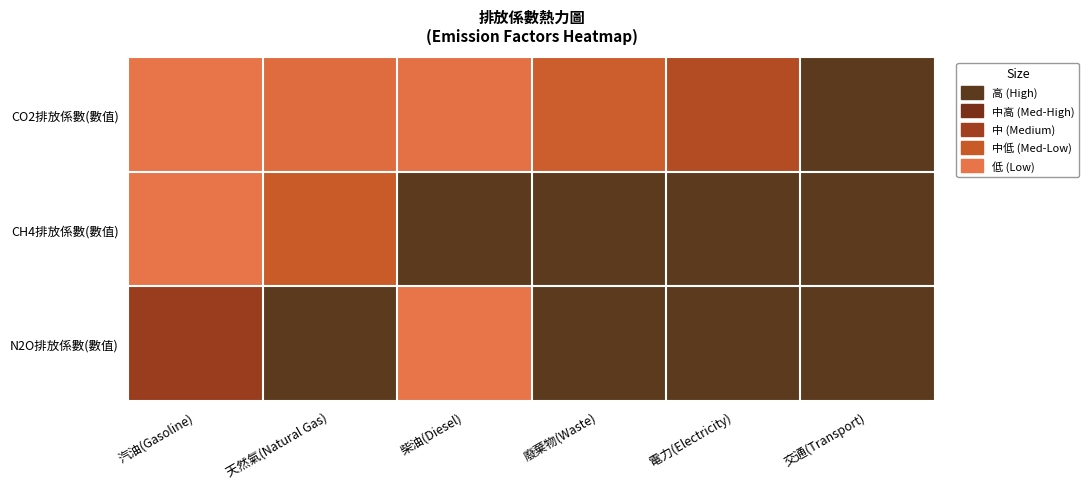

Rank the series by their maximum value, from lowest to highest.

CO2排放係數(數值), CH4排放係數(數值), N2O排放係數(數值)